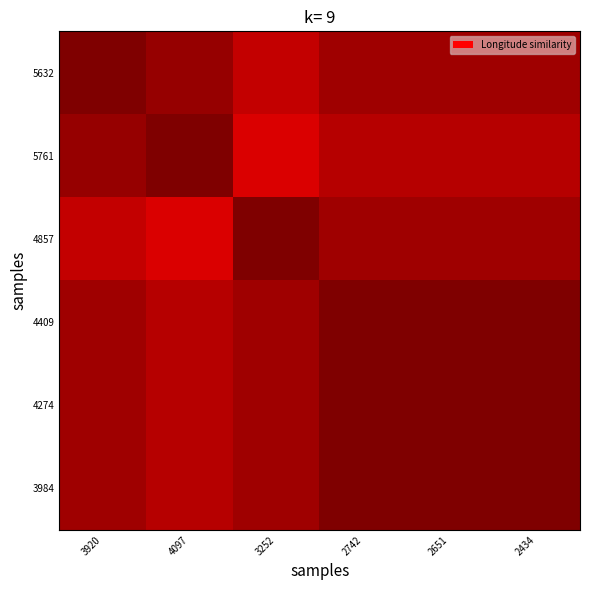

What is the difference between the highest and lowest values at 3252?

0.1